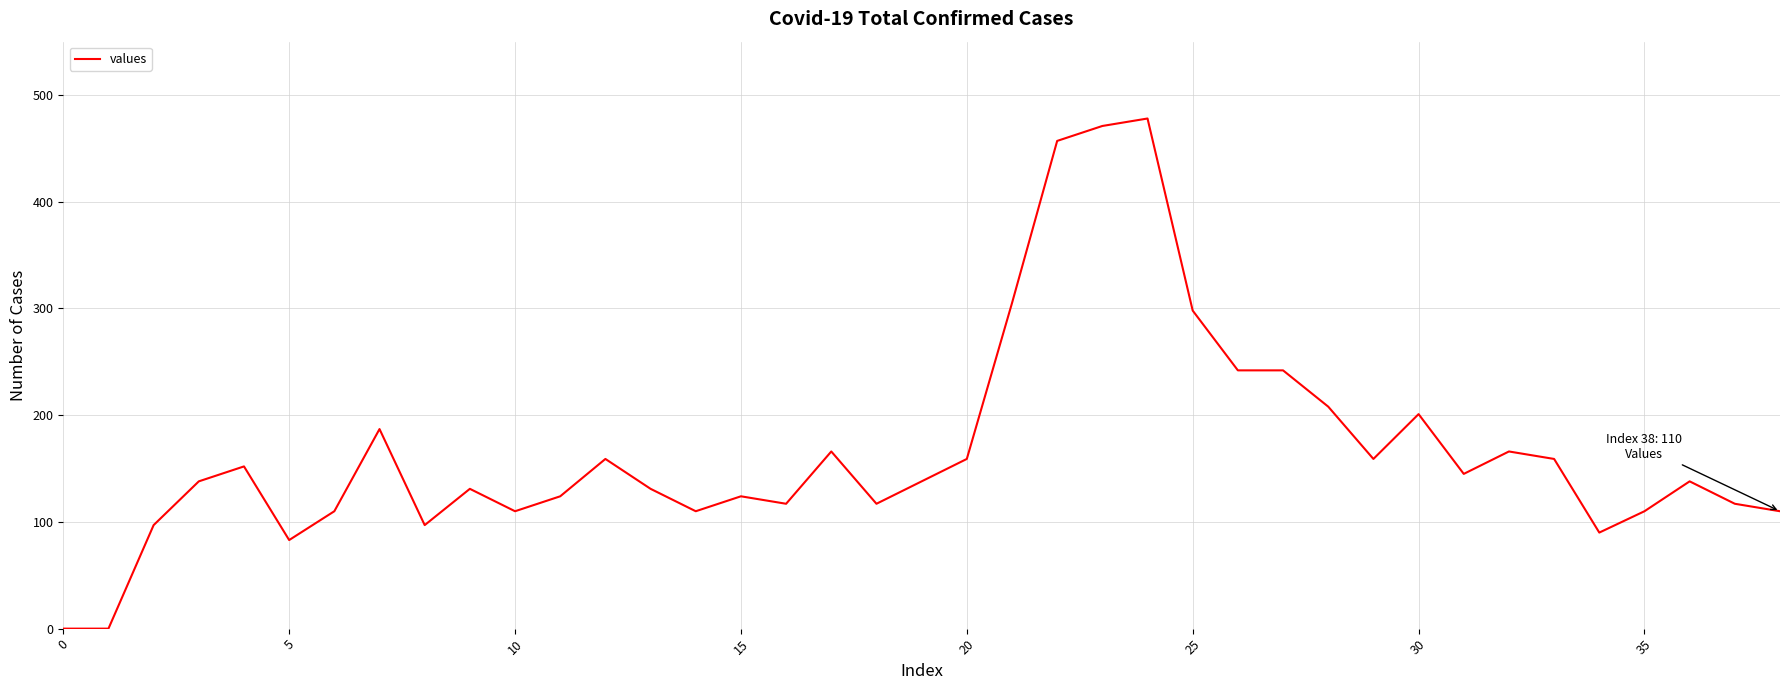

What is the label of the 12th point from the left?

11